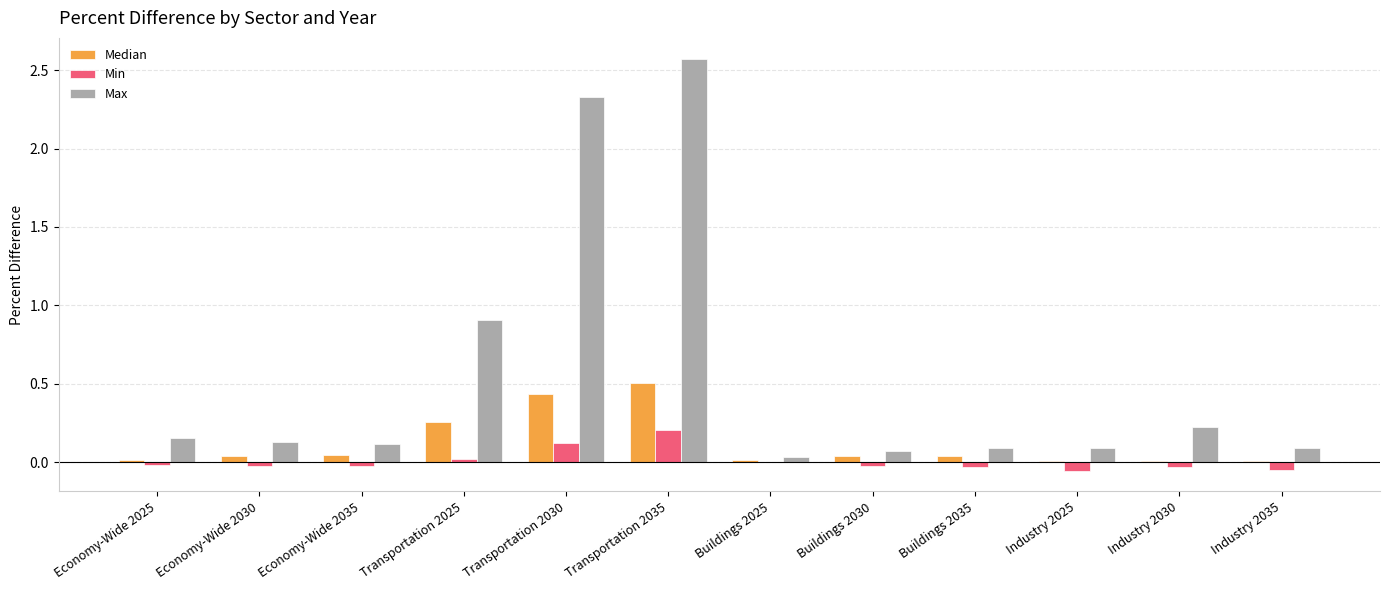

Are the bars horizontal?

No